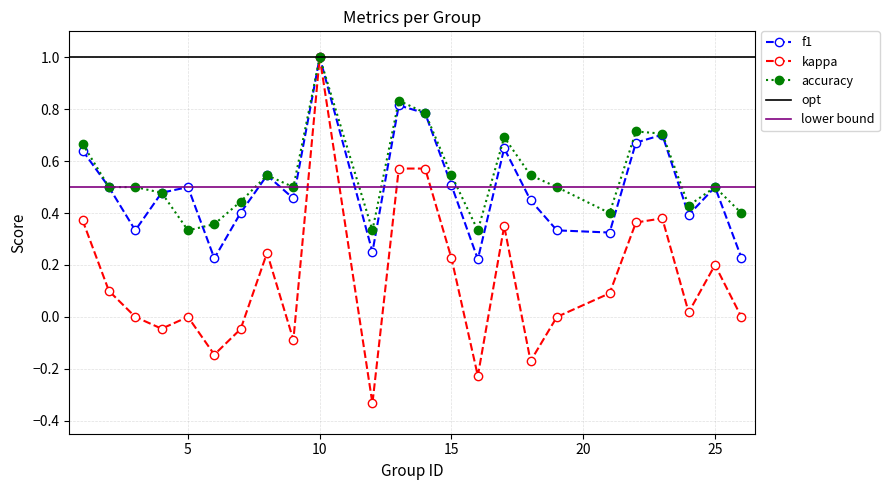

At how many categories does at least one series exceed 0?

24